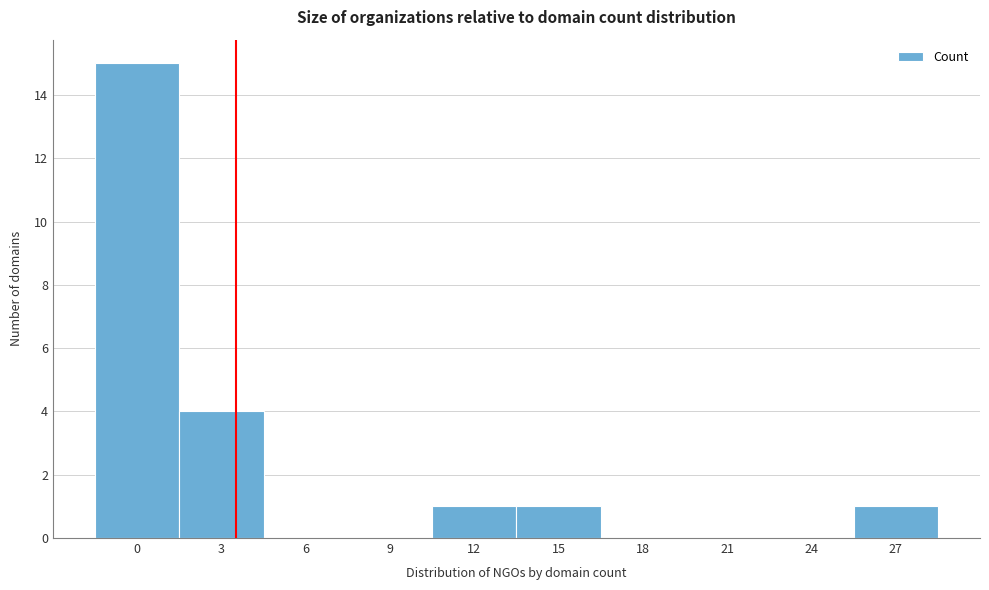

Reading left to right, list all the values displayed in this chart.

0=15	3=4	6=0	9=0	12=1	15=1	18=0	21=0	24=0	27=1